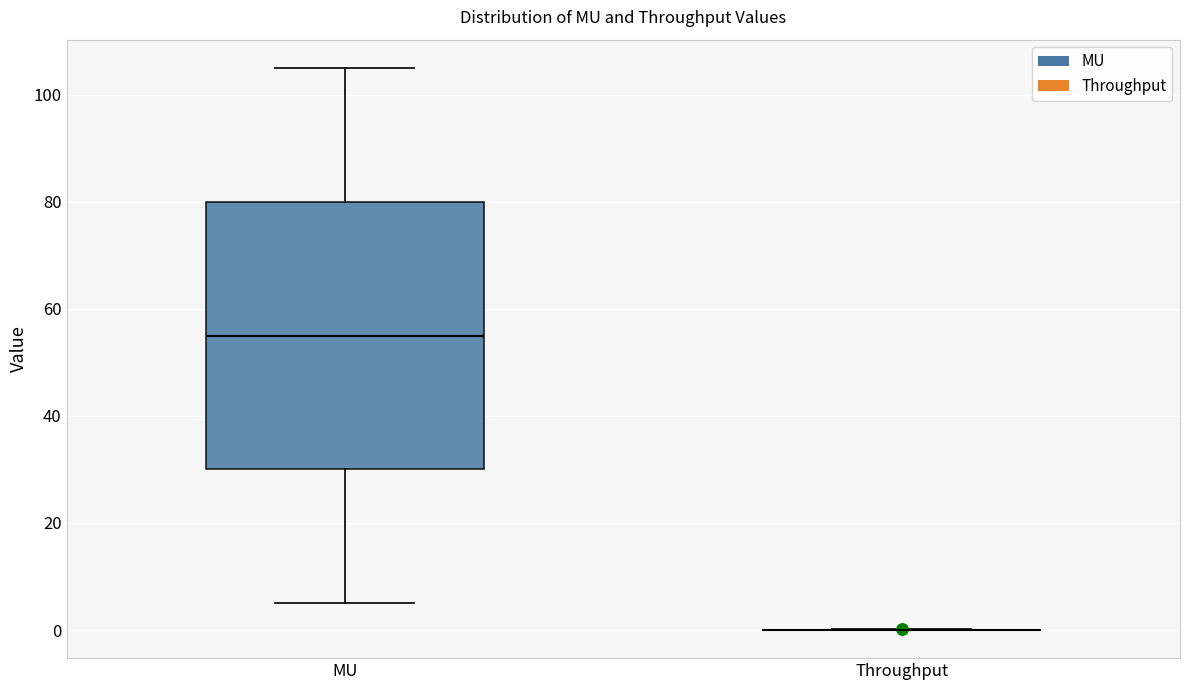

Reading left to right, transcribe this box plot: for each box, give where its median line is, the range the box spans, and where its two whiskers end, as read against the y-axis. The values are not printed on the chart, so give them approximately, as read against the axis.

MU: median 56, box 30 to 80, whiskers 6 to 106
Throughput: box collapsed to a line at 0, whiskers 0 to 0